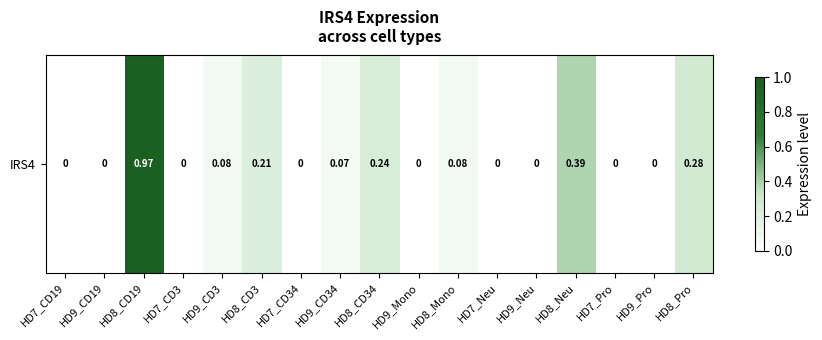

Is it true that the value at HD8_CD3 is 0.2?

True